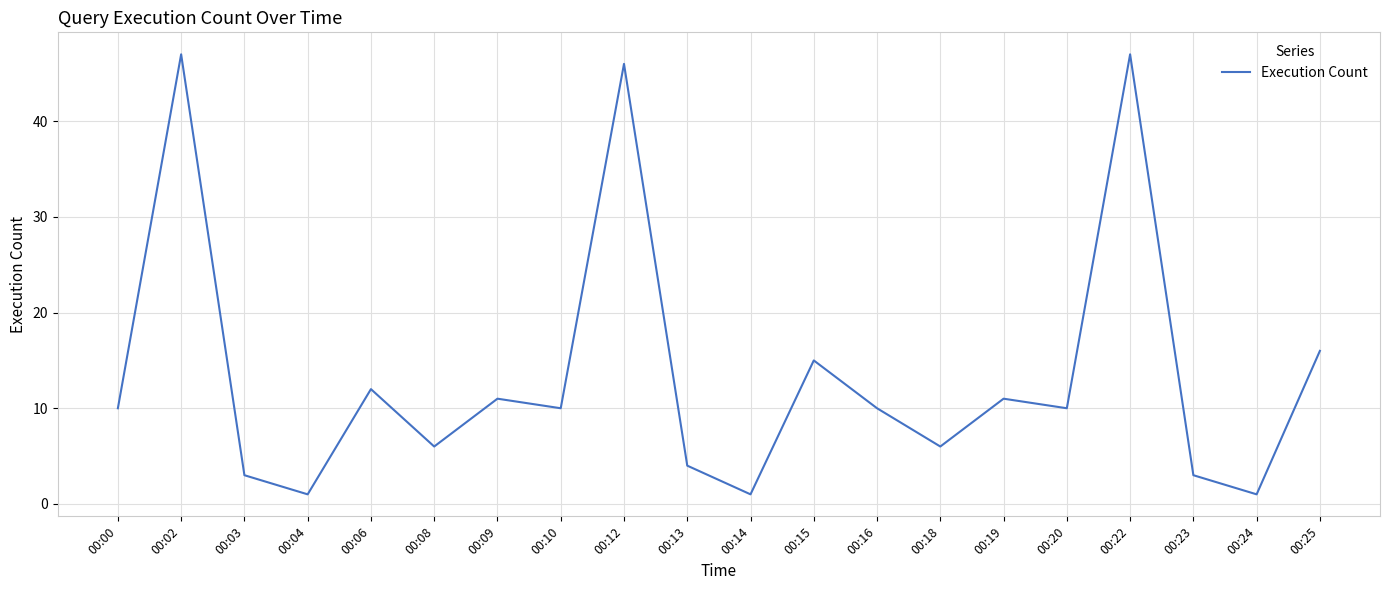

Is it true that the value at 00:18 is 10?

False